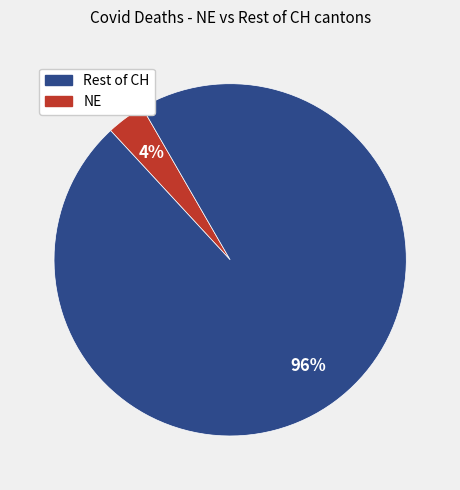

Is there any slice that represents more than half of the pie?

Yes